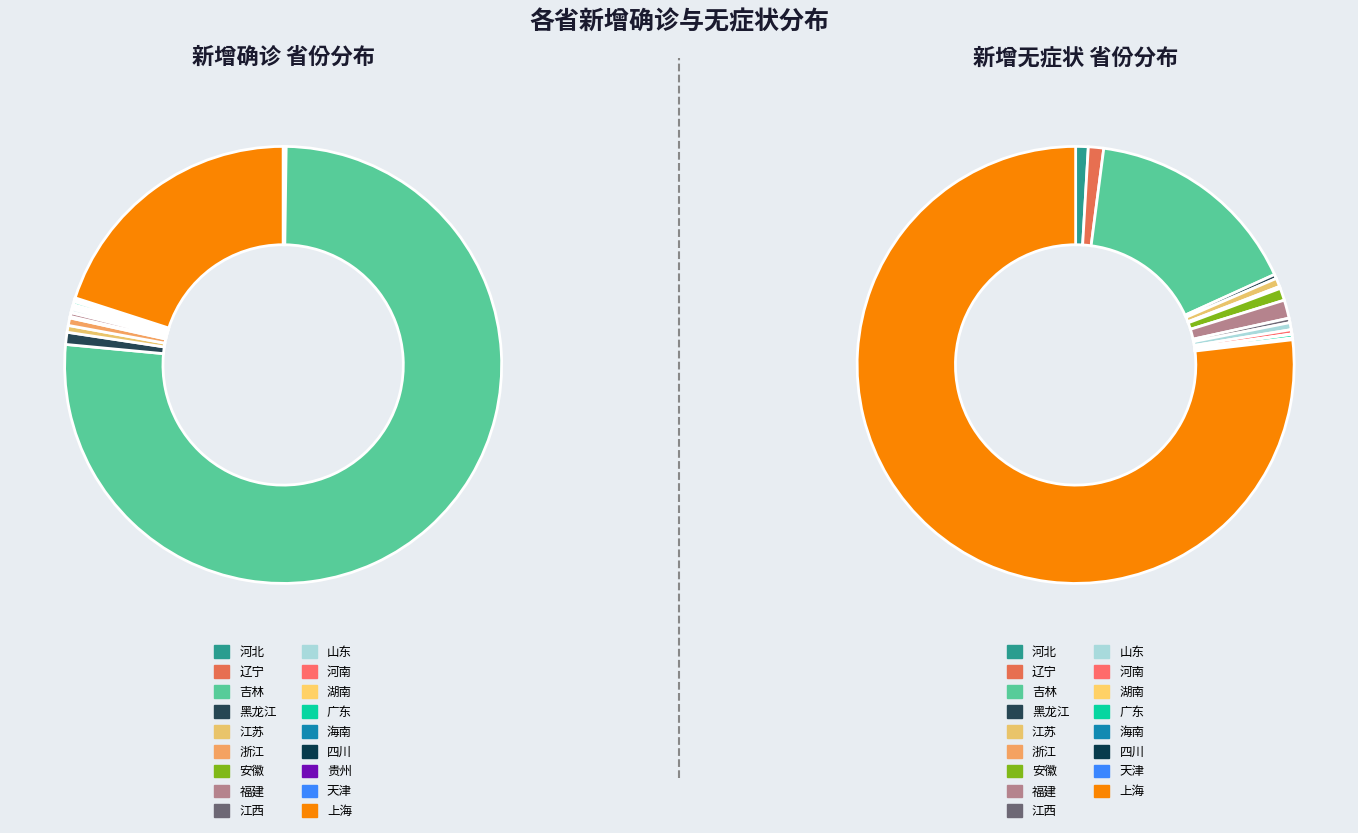

Between 河北 and 江苏, which series saw the biggest shift?

新增无症状